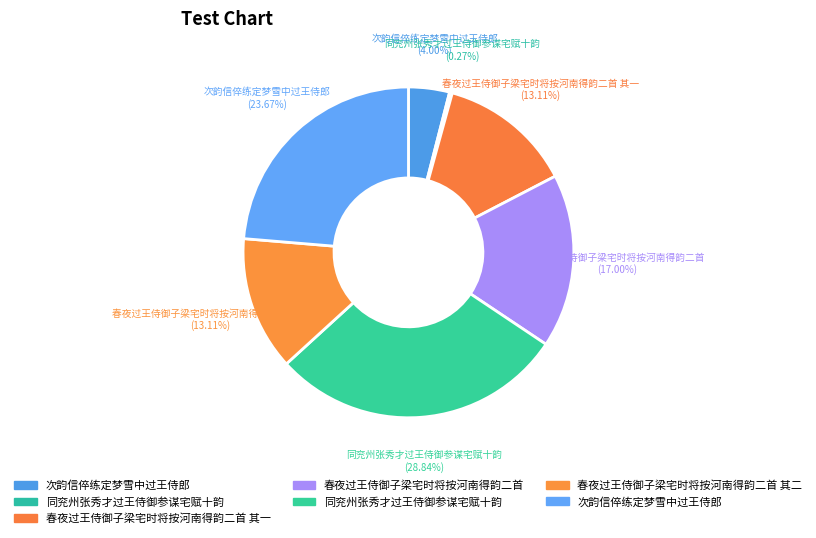

Rank the categories by value from lowest to highest.

同兖州张秀才过王侍御参谋宅赋十韵, 次韵信倅练定梦雪中过王侍郎, 春夜过王侍御子梁宅时将按河南得韵二首 其一, 春夜过王侍御子梁宅时将按河南得韵二首 其二, 春夜过王侍御子梁宅时将按河南得韵二首, 次韵信倅练定梦雪中过王侍郎, 同兖州张秀才过王侍御参谋宅赋十韵